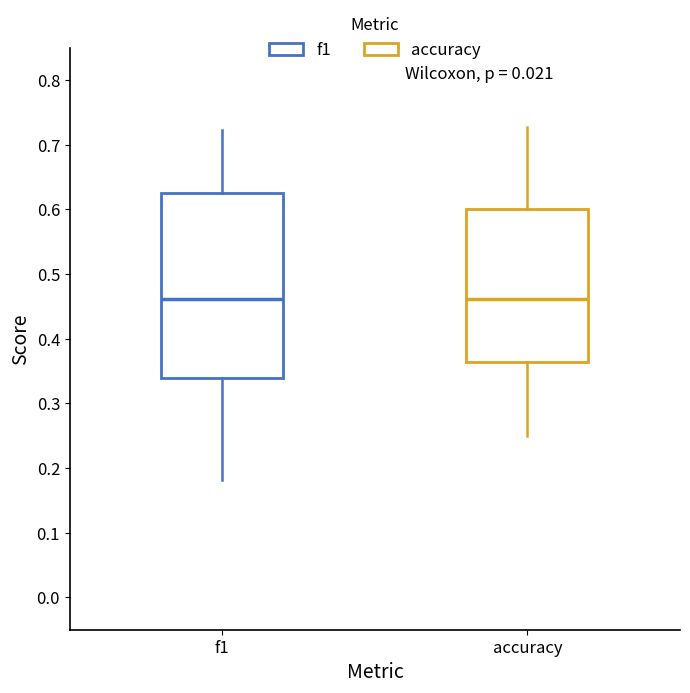

Where does the upper whisker of the box for f1 end on the y-axis? The values are not printed on the chart, so give them approximately, as read against the axis.

0.72